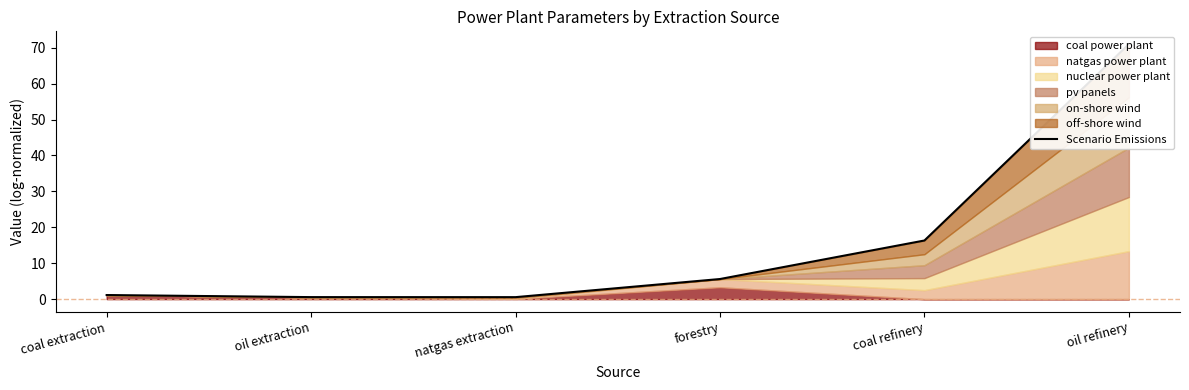

Count the number of categories in the chart.

6